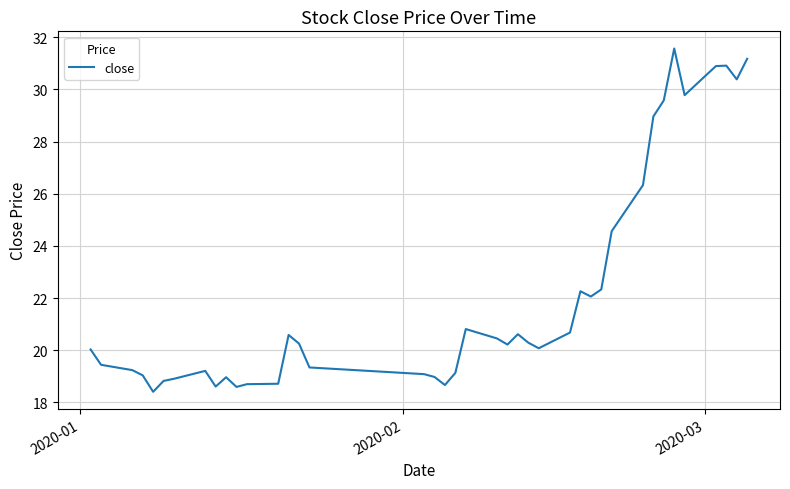

How many lines are shown in the chart?

1